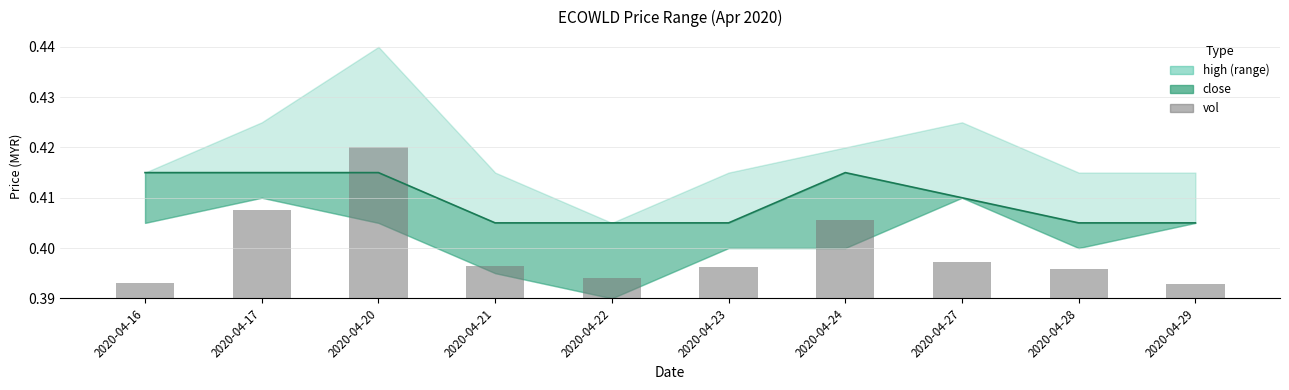

Are the bars grouped side by side (vs. stacked)?

No